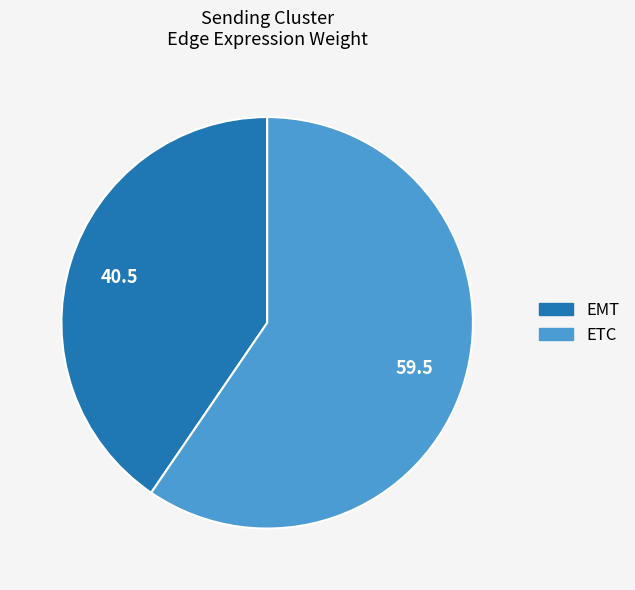

Count the number of slices in the pie.

2